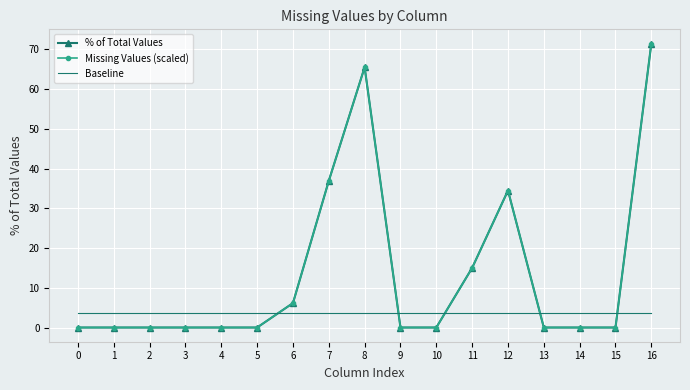

What is the difference between the maximum and second lowest values in the Missing Values (scaled) series?

71.5